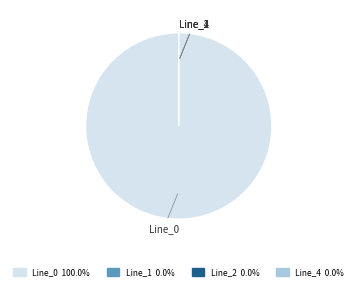

To the nearest percent, what is the difference between the largest and smallest slice percentages?

100%